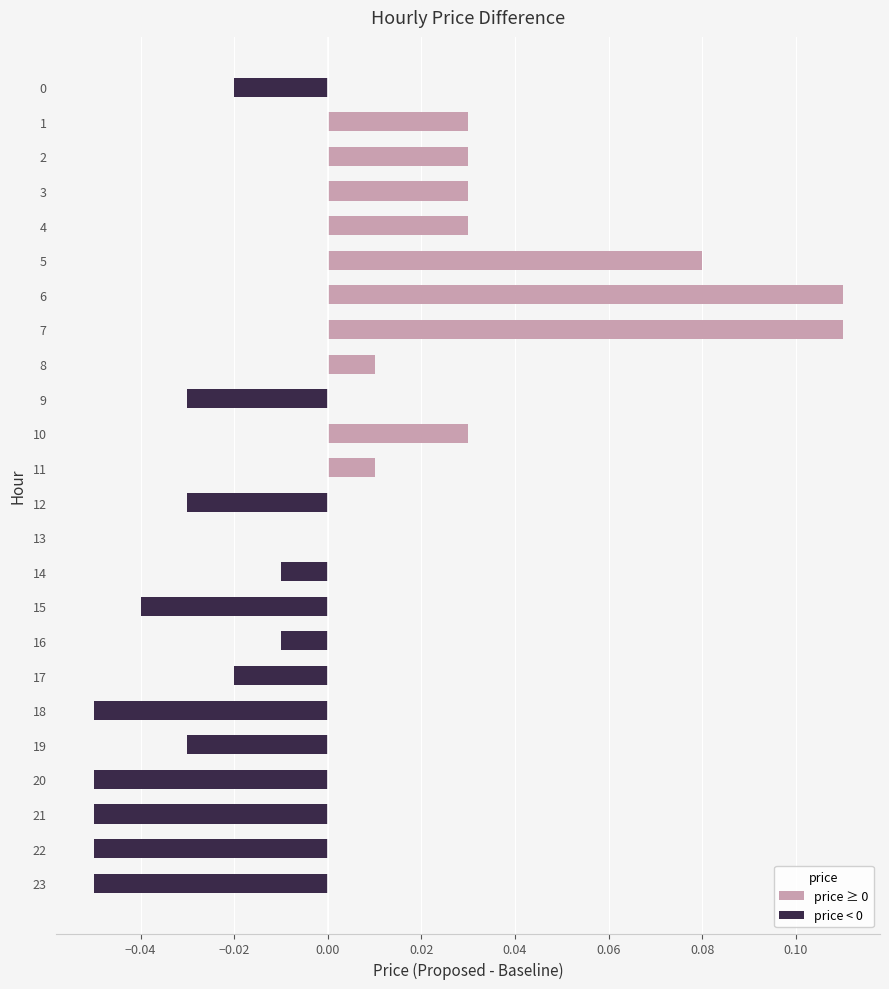

Which has a higher value, 21 or 8?

8